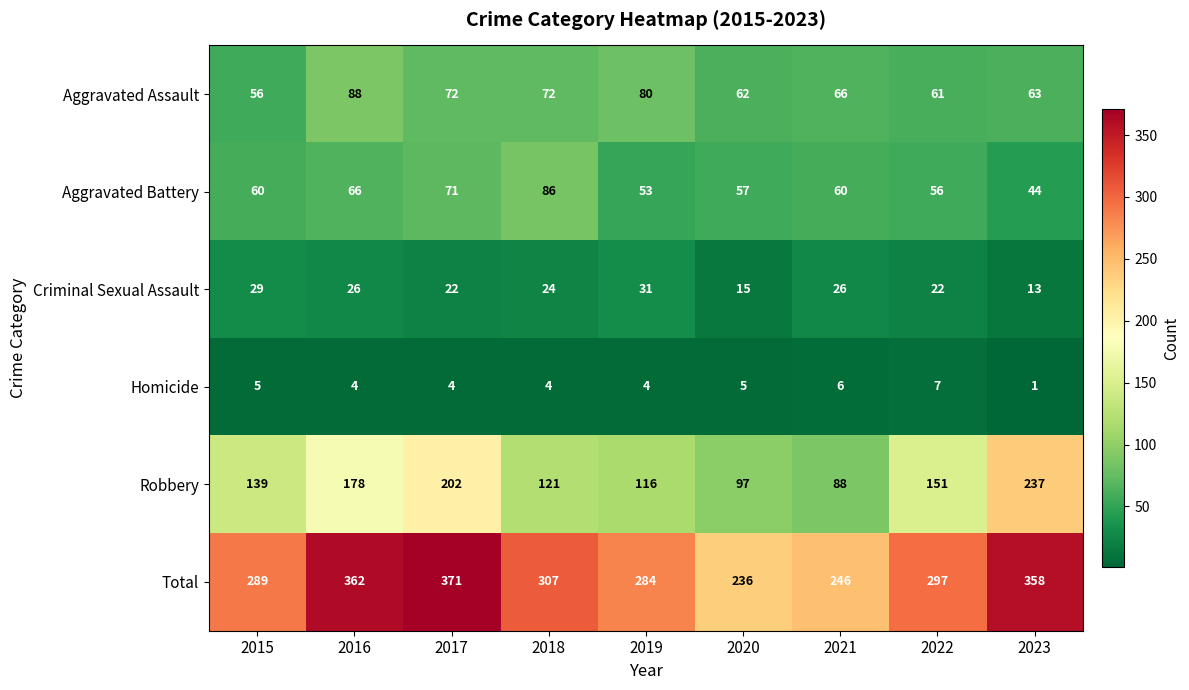

What is the sum of all Homicide values?

40